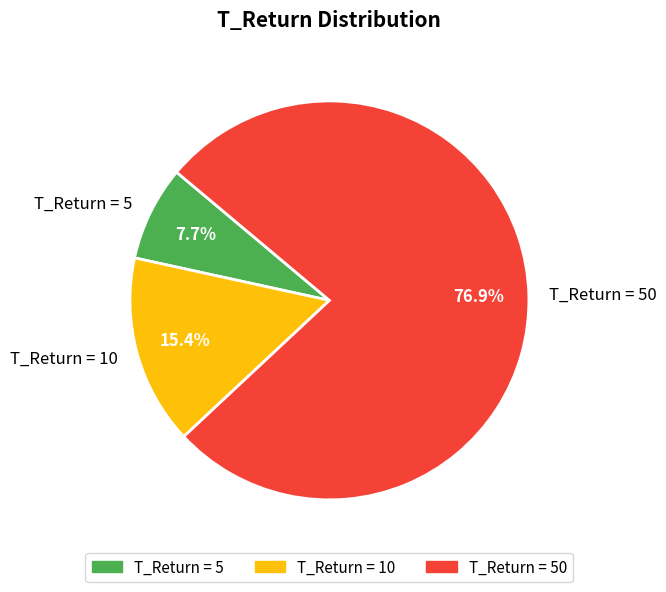

Count the number of slices in the pie.

3